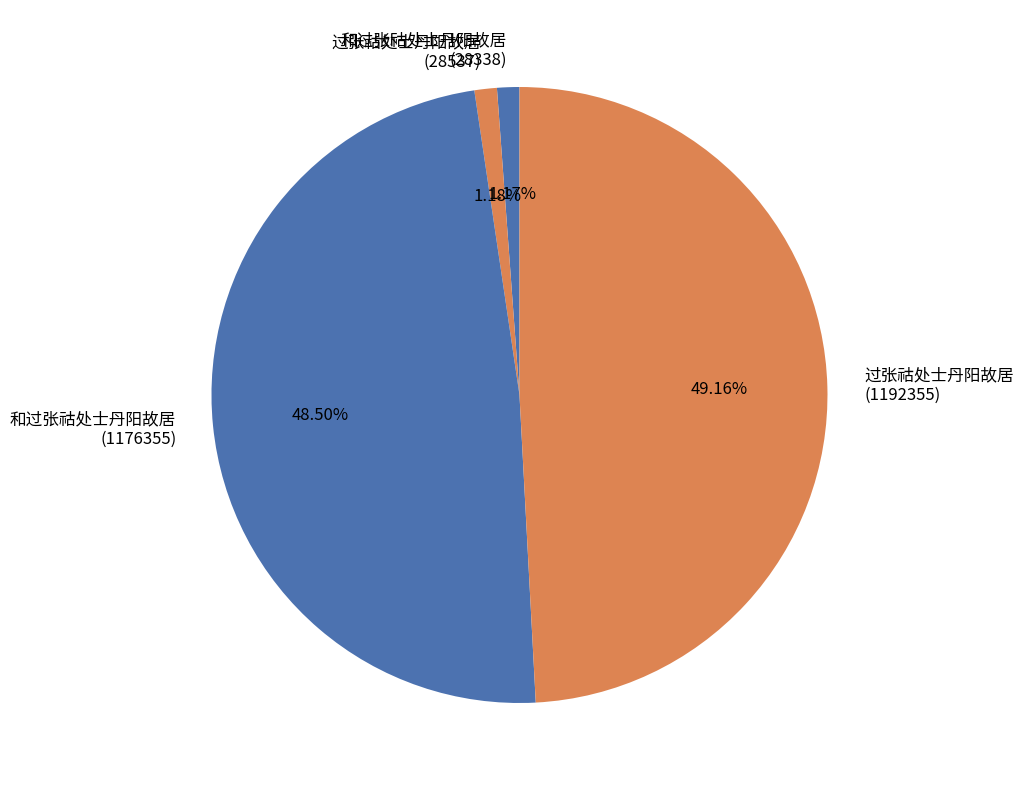

Is the sum of 和过张祜处士丹阳故居 (1176355) and 过张祜处士丹阳故居 (1192355) greater than half?

Yes